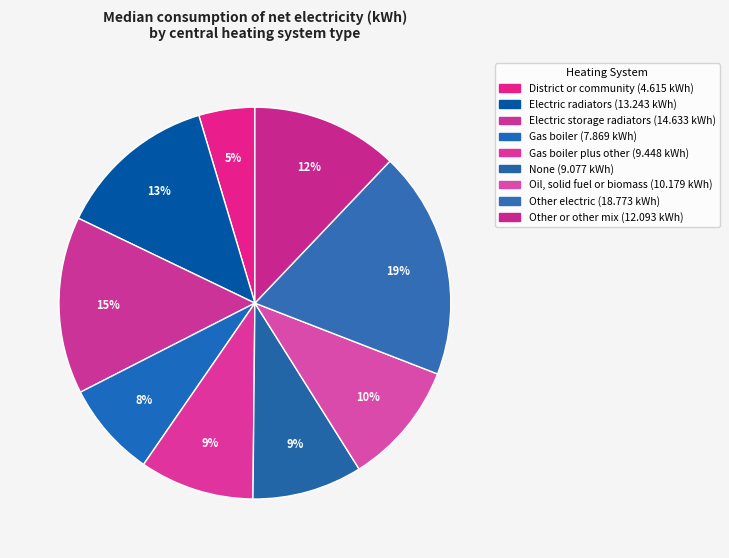

Count the number of slices in the pie.

9